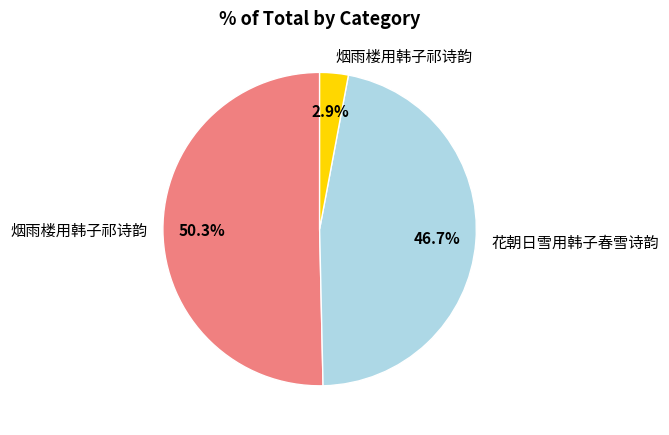

To the nearest percent, what is the average slice percentage?

33%